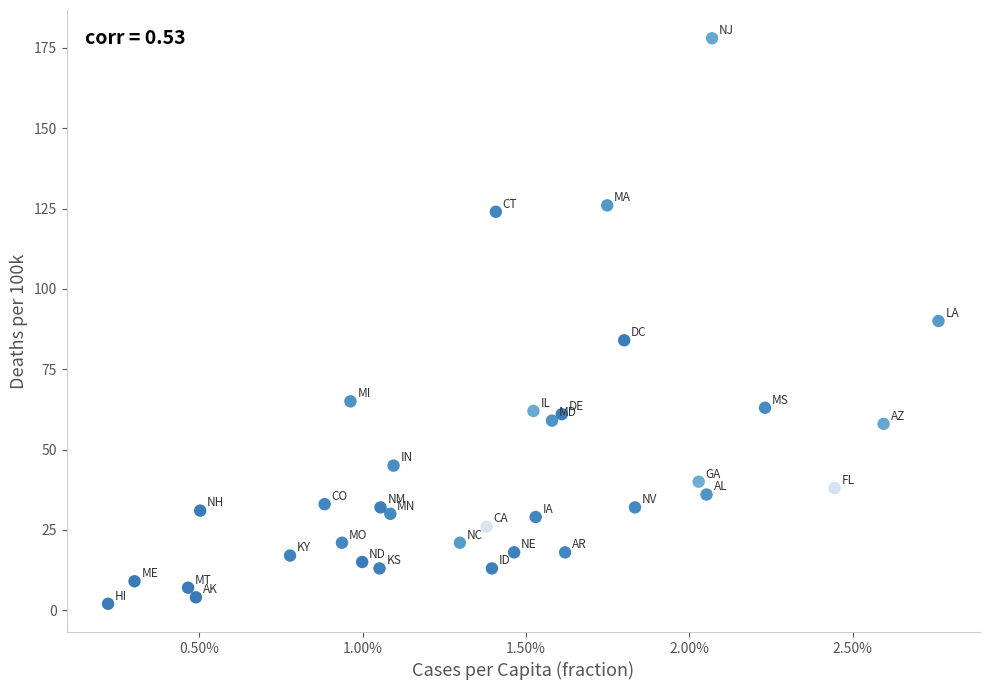

What is the range of Y values (max minus min)?

176